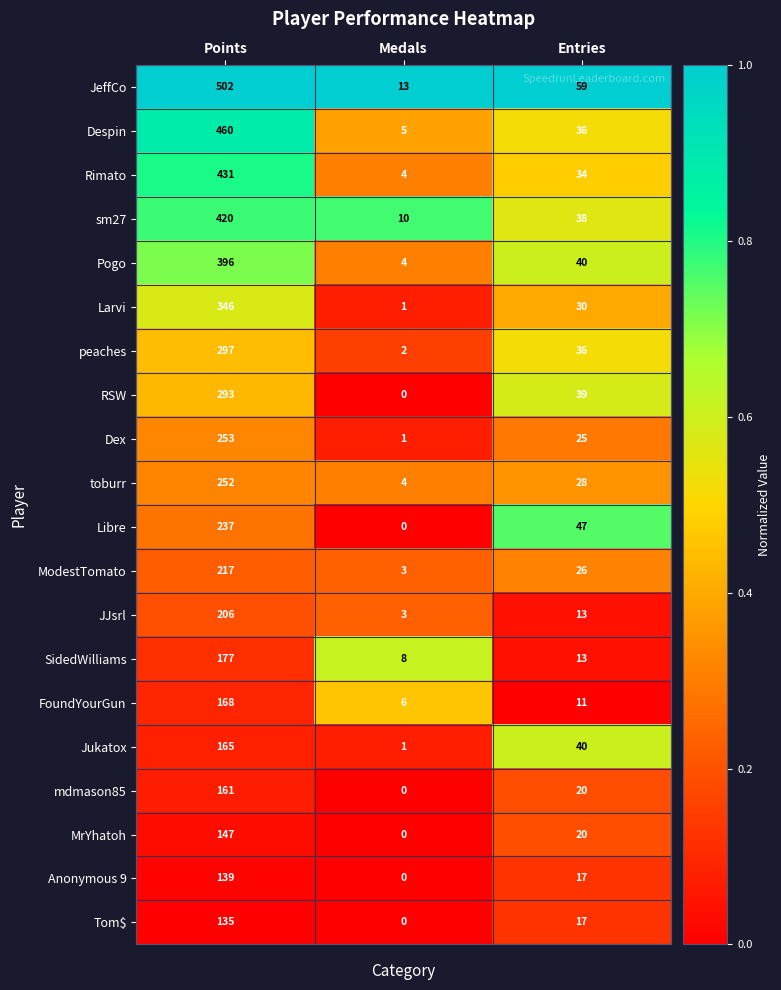

True or false: ModestTomato has a value of 70 at Points.

False